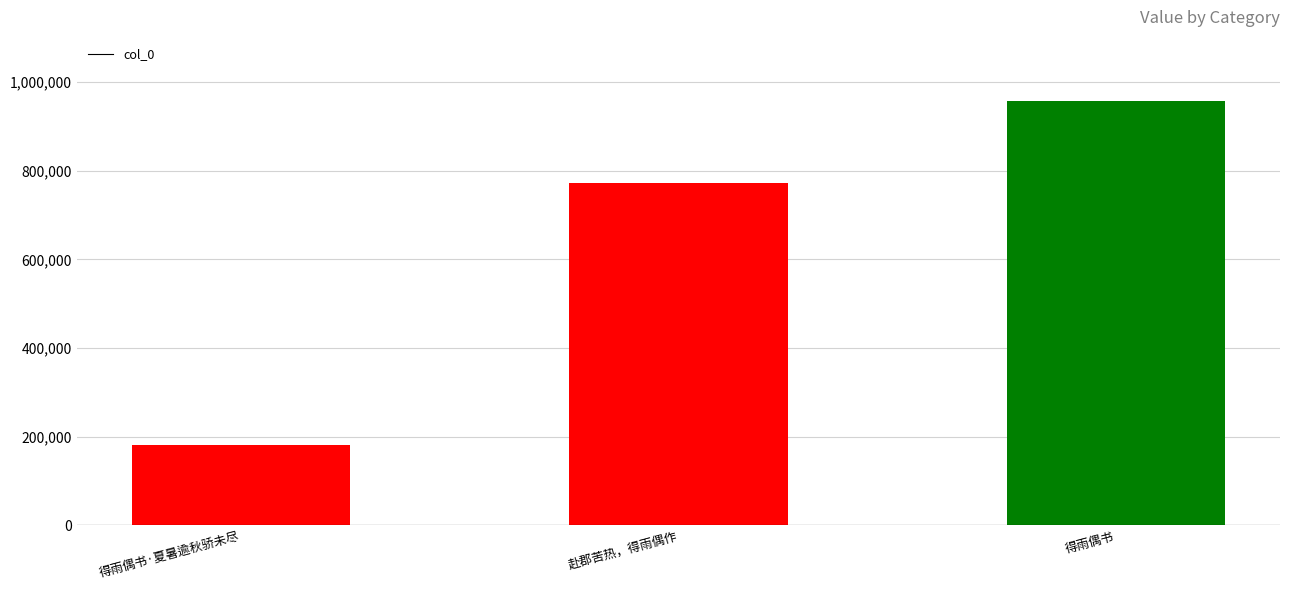

How many series are shown in this chart?

1